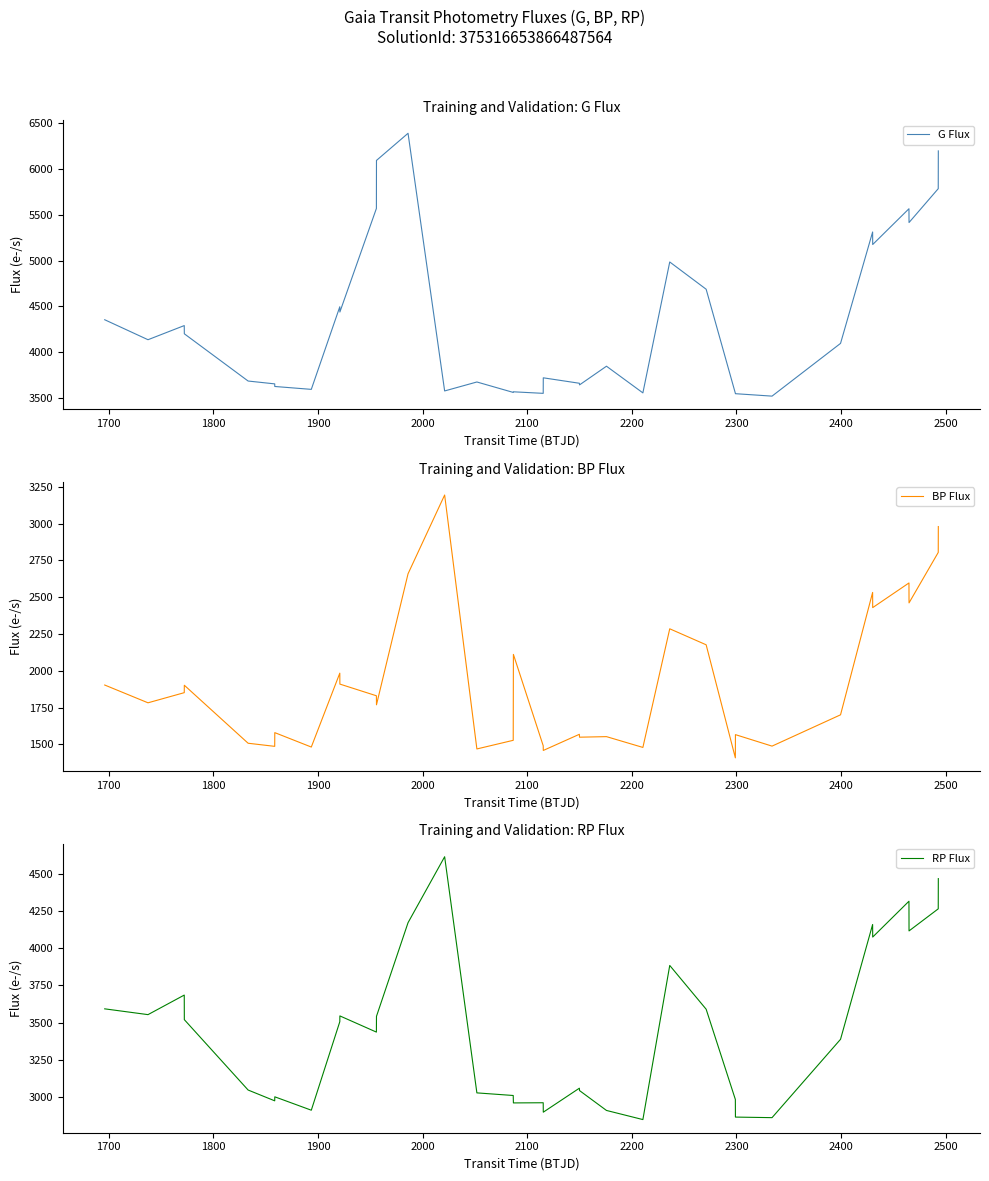

True or false: BP Flux has a value of 2352.6 at 18.

False